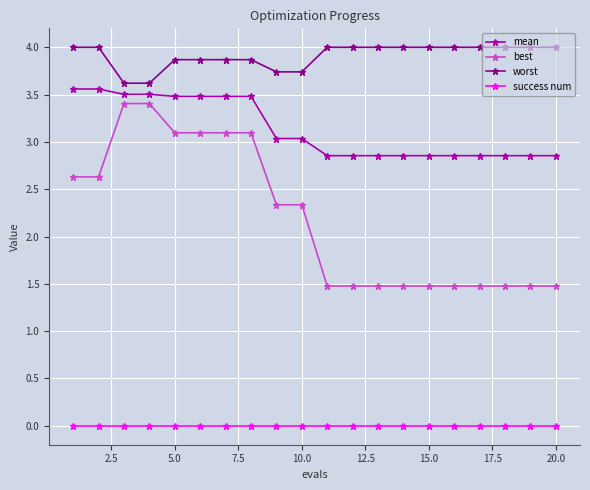

True or false: mean and success num cross at least once.

False